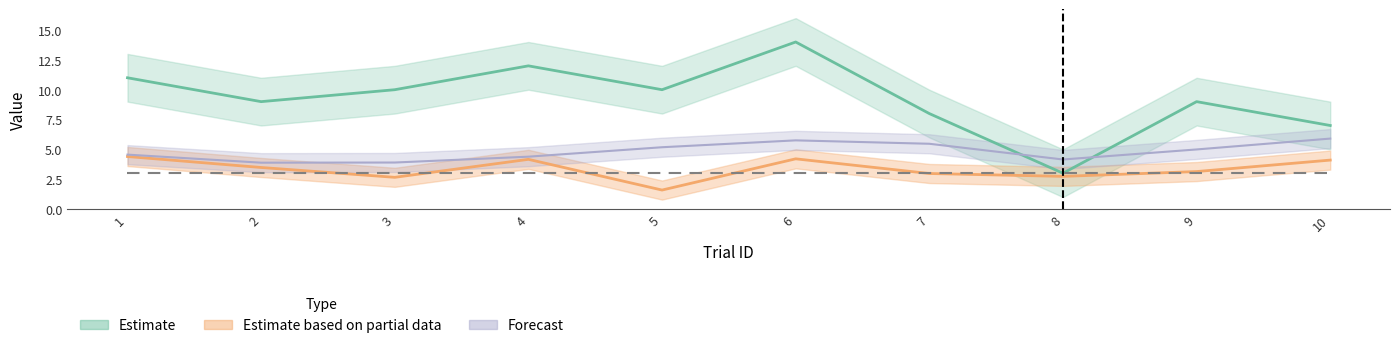

Which series ends up on top after the final intersection of Forecast and Estimate?

Estimate